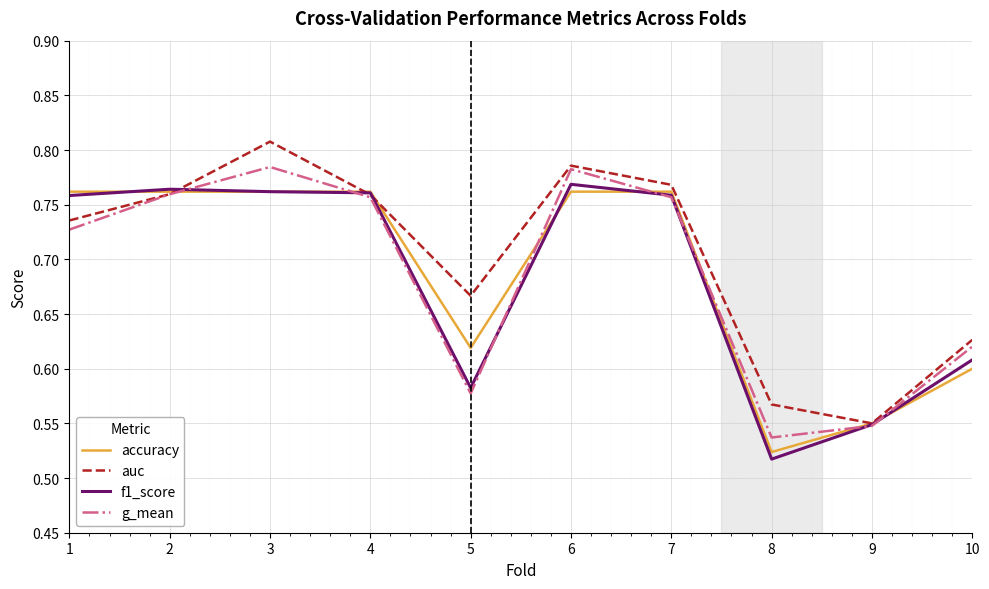

Is the value of auc at 5 greater than the value of g_mean at 5?

Yes